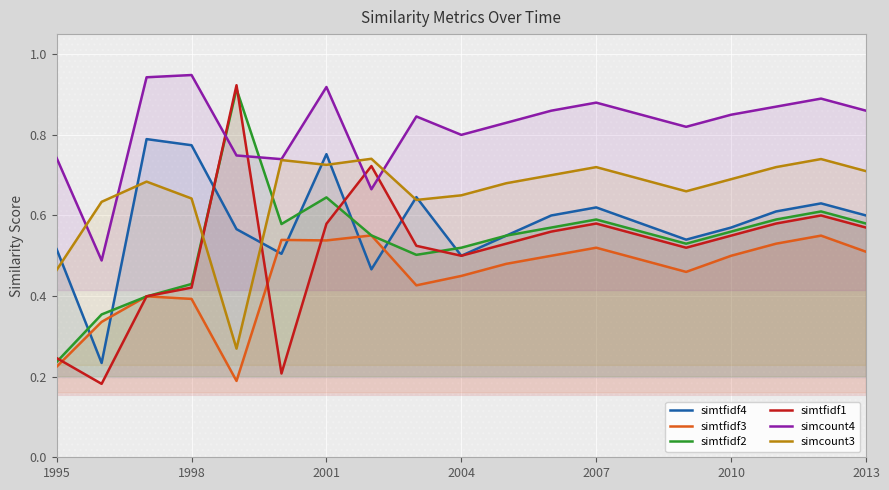

Is it true that simtfidf4 equals 0.4 at 2001?

False